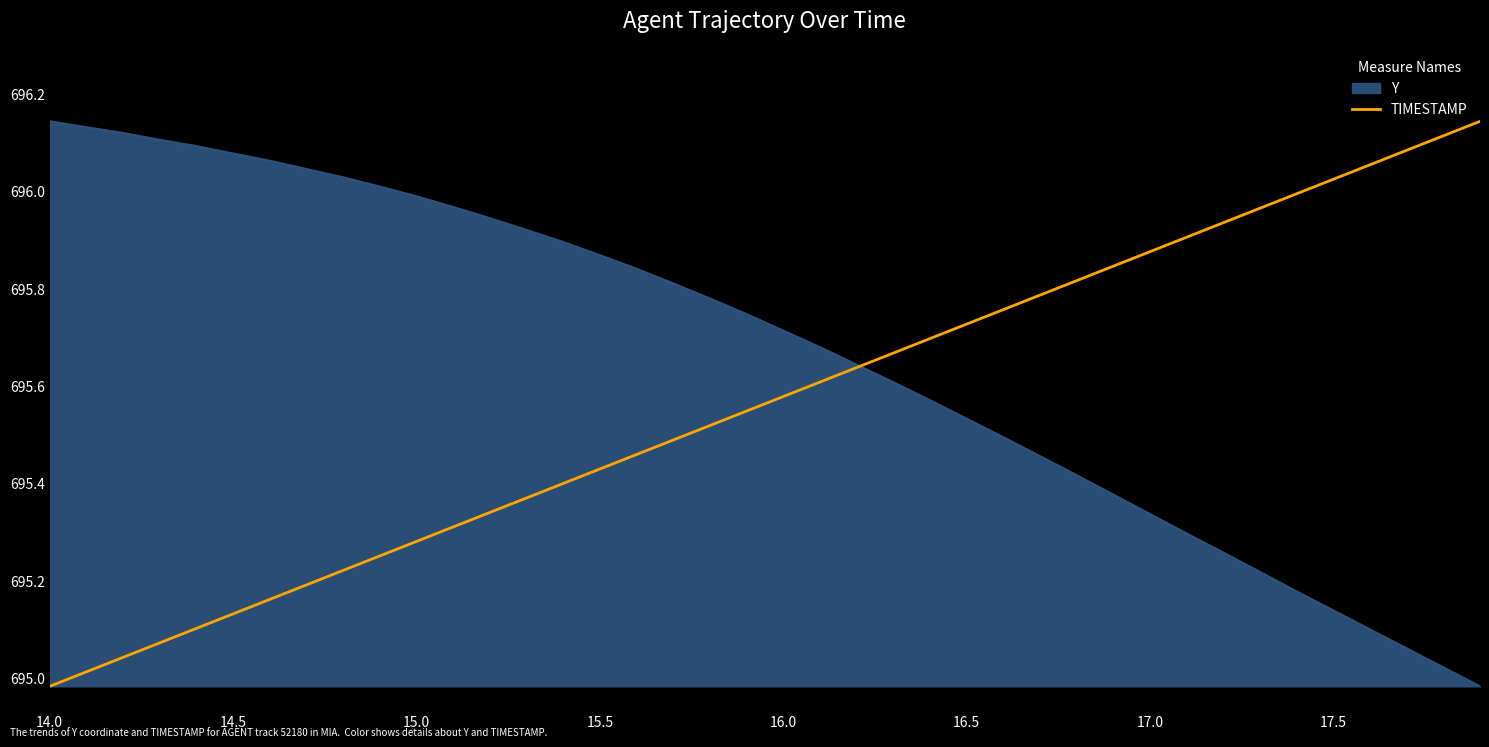

Rank the series by their average value, from highest to lowest.

Y, TIMESTAMP